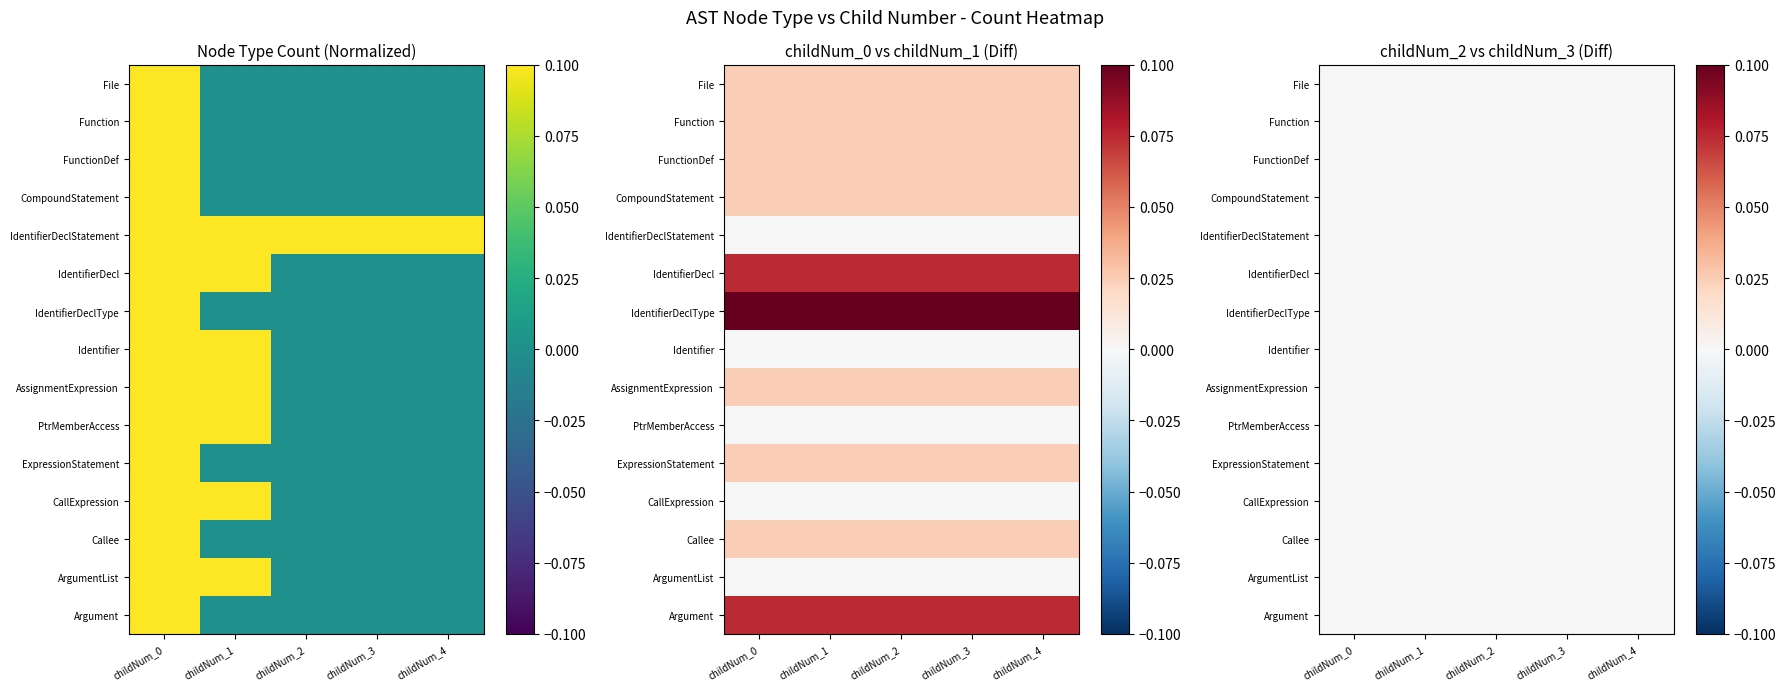

Where is IdentifierDecl nearest to the value 0?

childNum_2